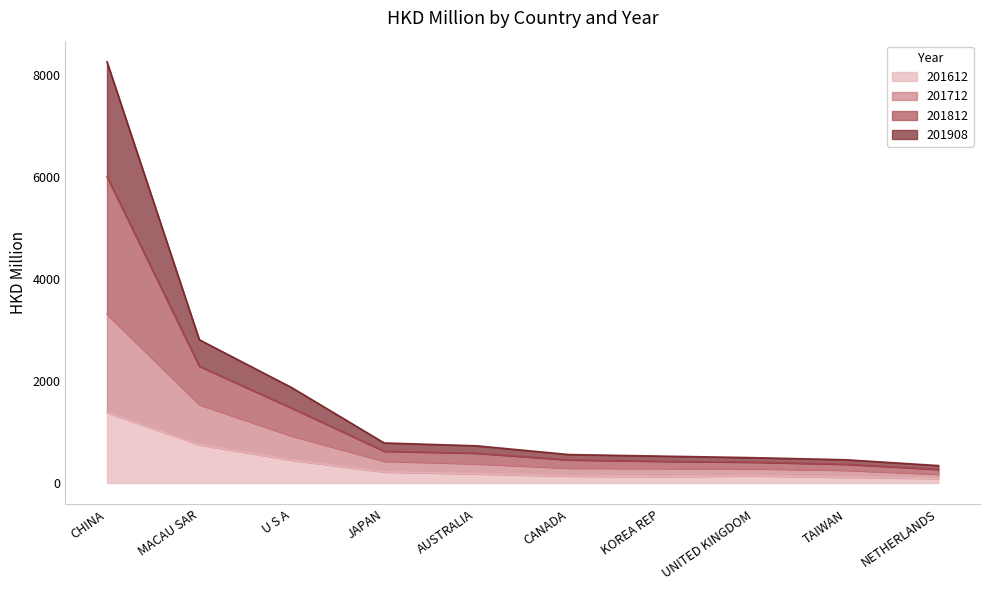

At which label does 201612 reach its peak?

CHINA